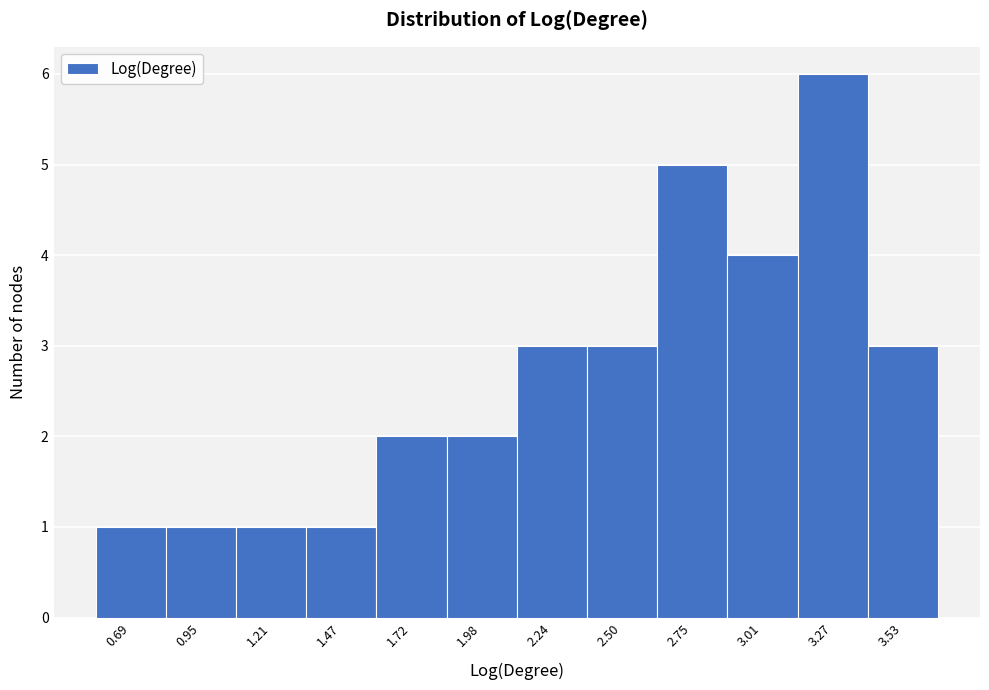

Reading left to right, list all the values displayed in this chart.

1	1	1	1	2	2	3	3	5	4	6	3